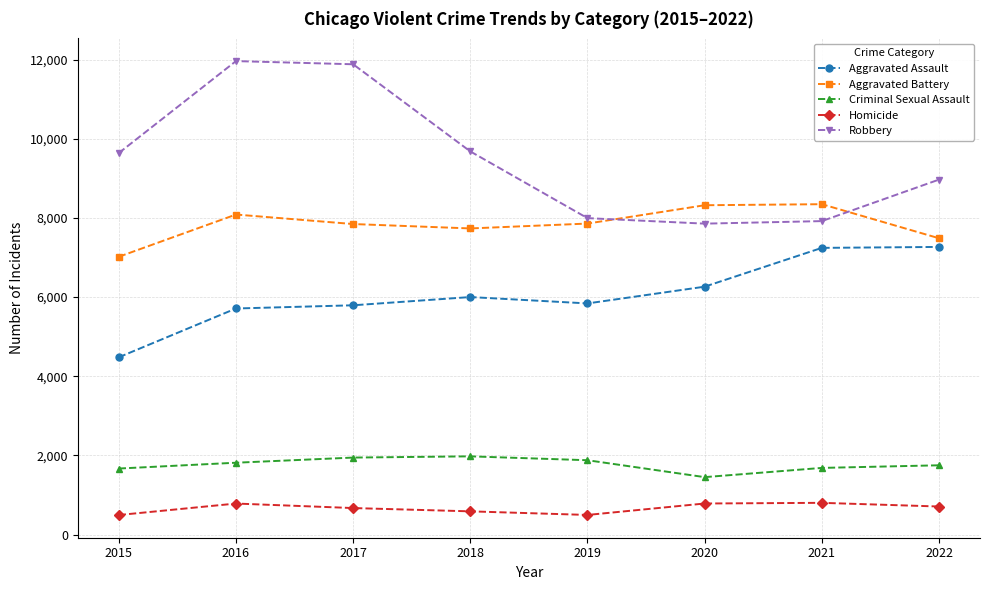

True or false: Aggravated Assault and Homicide intersect in this chart.

False